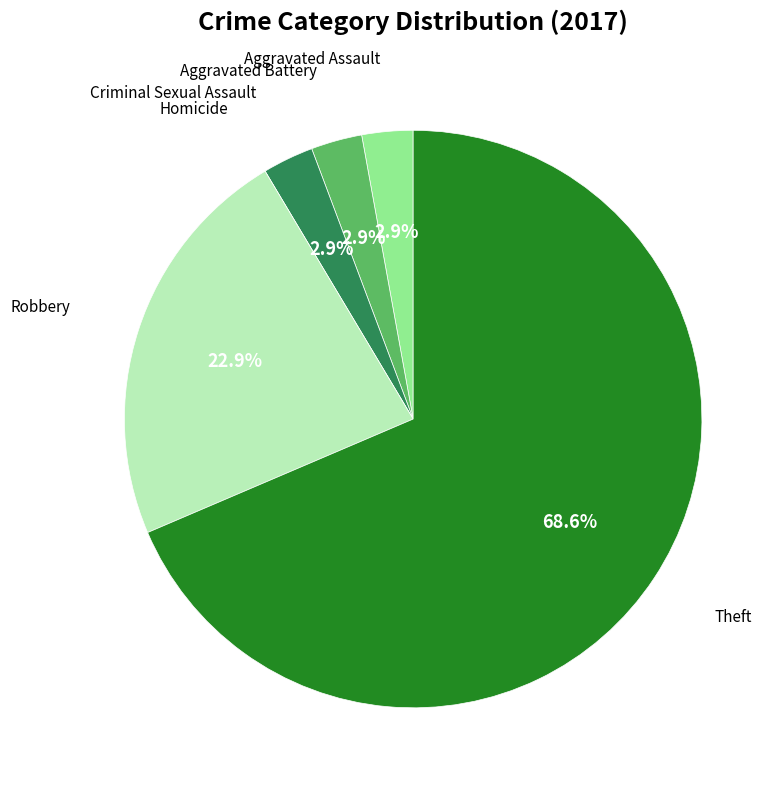

Does any single category account for the majority?

Yes